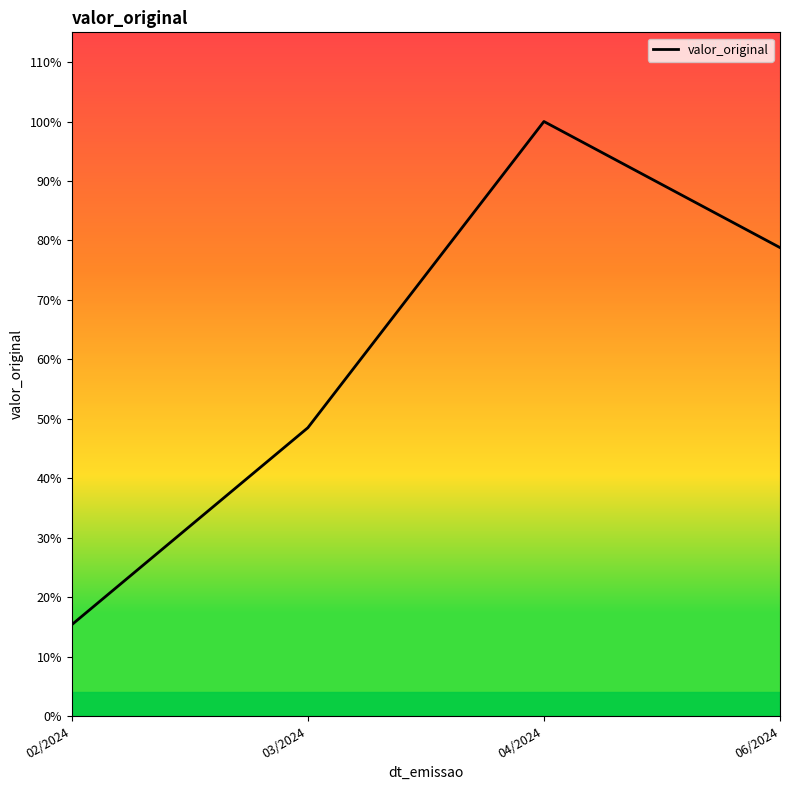

Reading right to left, list all the values displayed in this chart.

4930.0	6257.0	3034.0	961.0